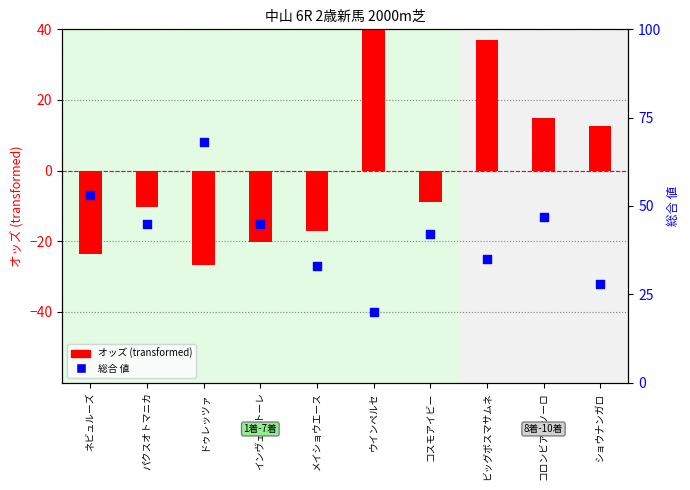

Is the value of 総合 値 at ウインペルセ greater than the value of オッズ (transformed) at ショウナンガロ?

Yes